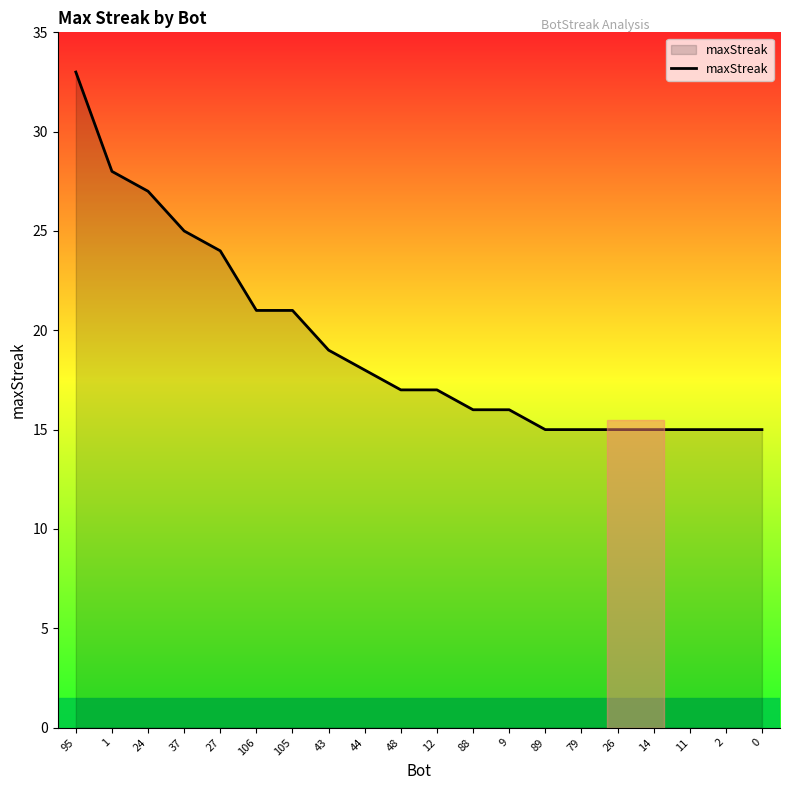

Does the chart display data point markers on the line(s)?

No